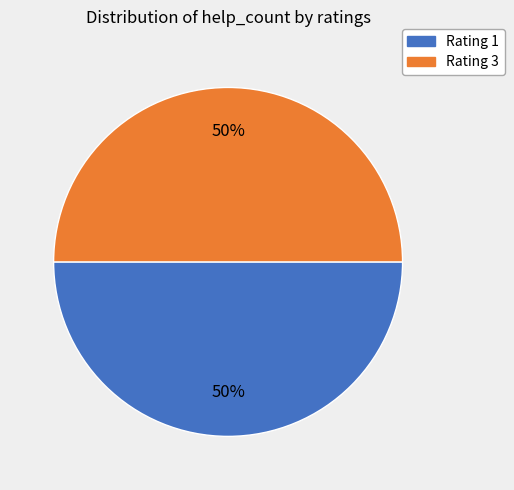

To the nearest percent, what is the average slice percentage?

50%